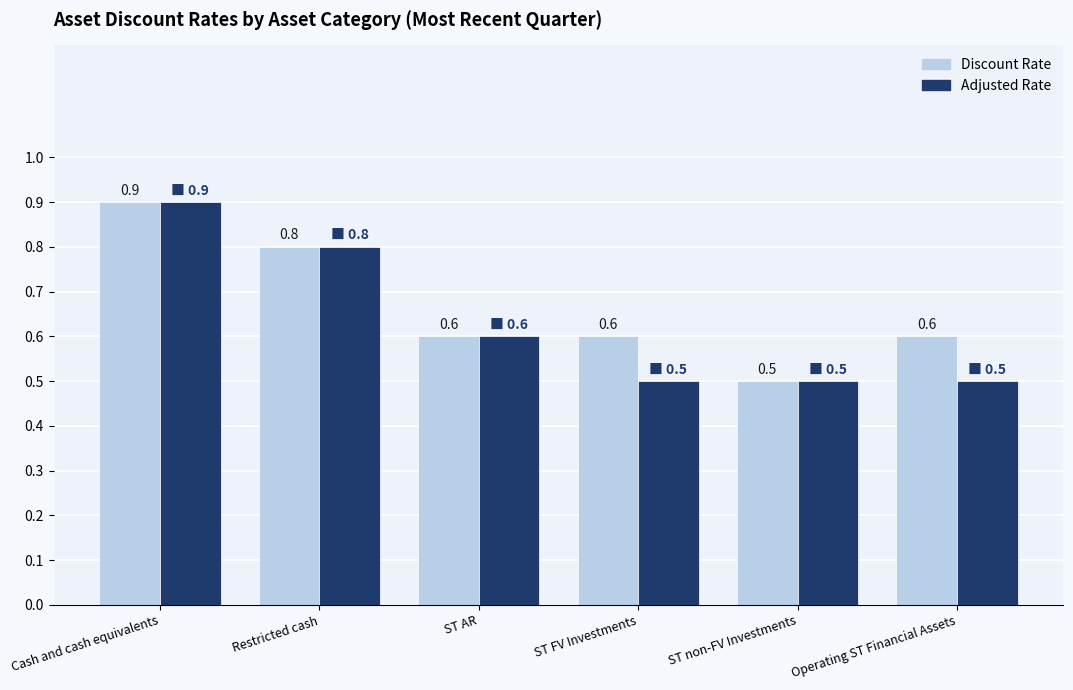

At which label does Discount Rate reach its minimum?

ST non-FV Investments